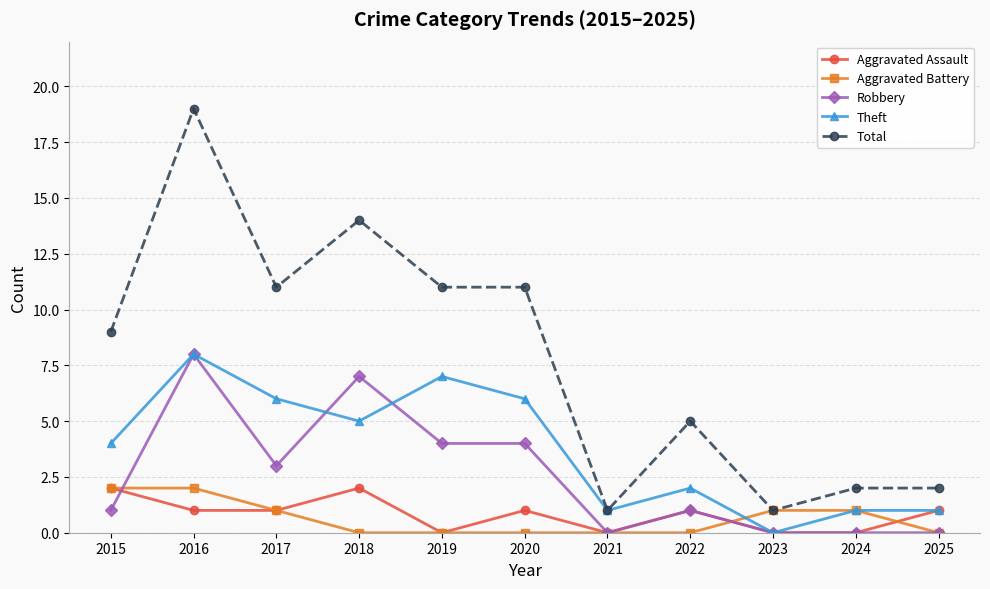

Which series has the largest range (max minus min)?

Total